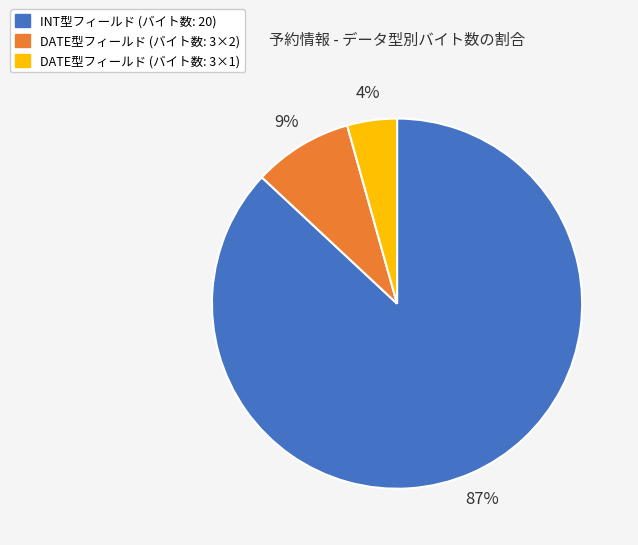

How many segments does this pie chart have?

3